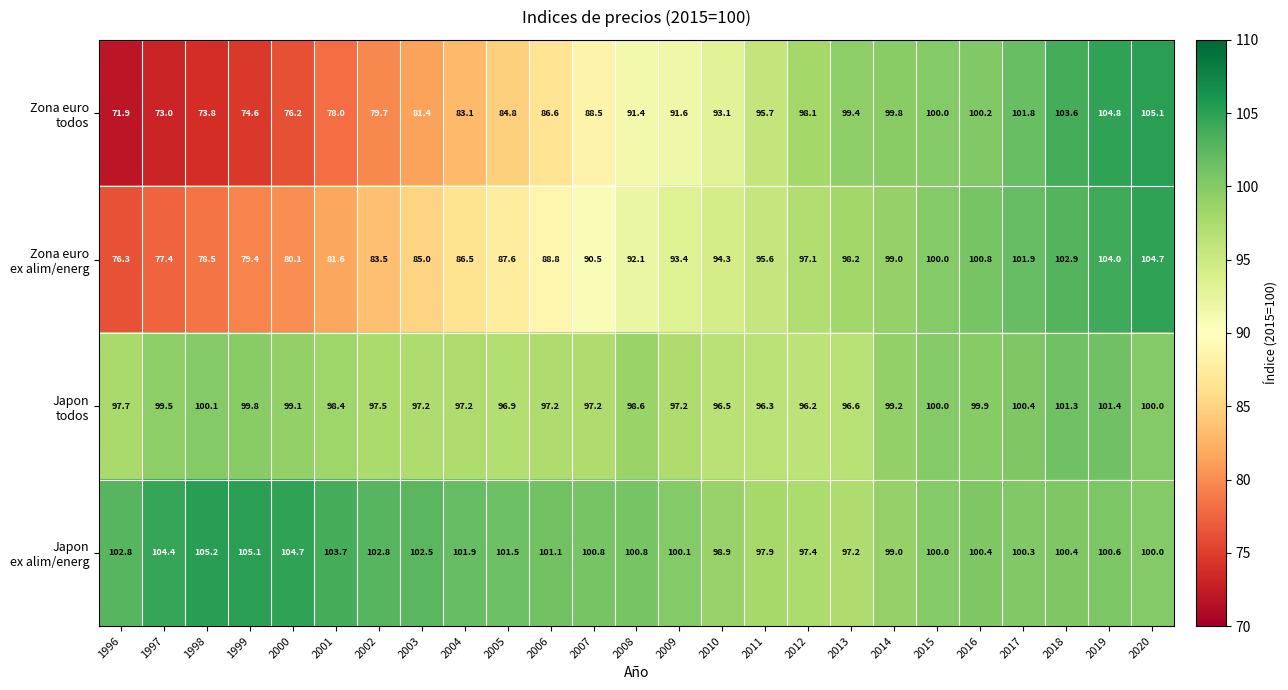

At which category does the chart reach its minimum across all series?

1996